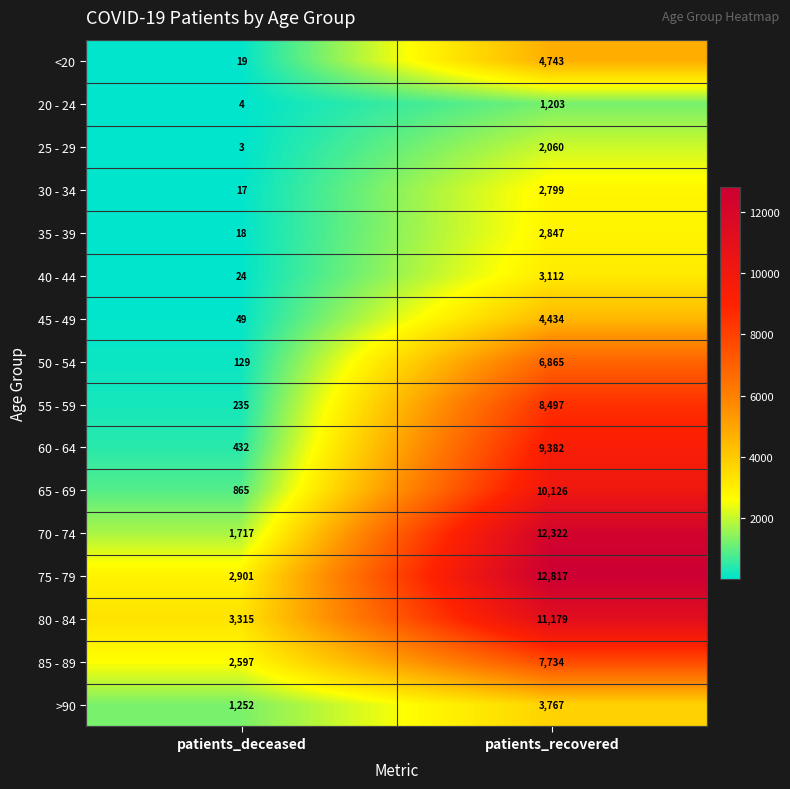

Where is >90 nearest to the value 2509?

patients_deceased